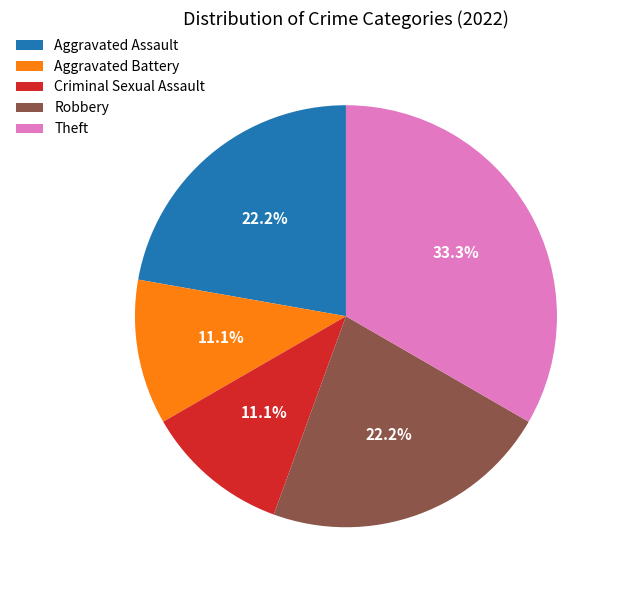

Is there a majority slice in this chart?

No